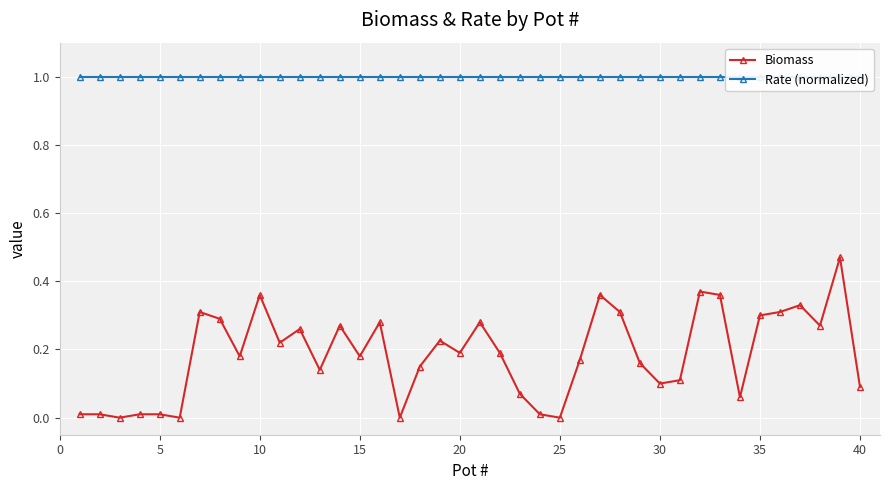

Count the number of data series in this chart.

2